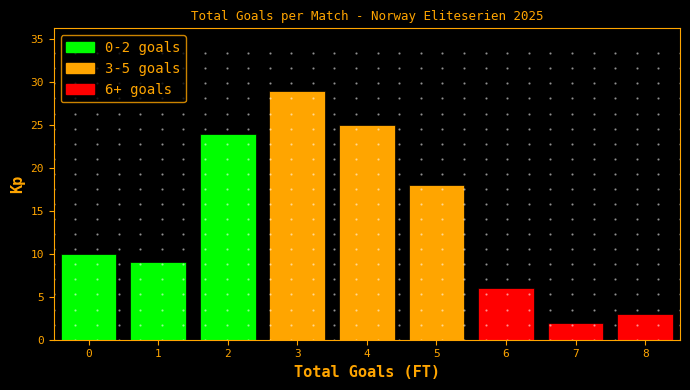

Over which range of the x-axis is the bar tallest?

2.5 to 3.5